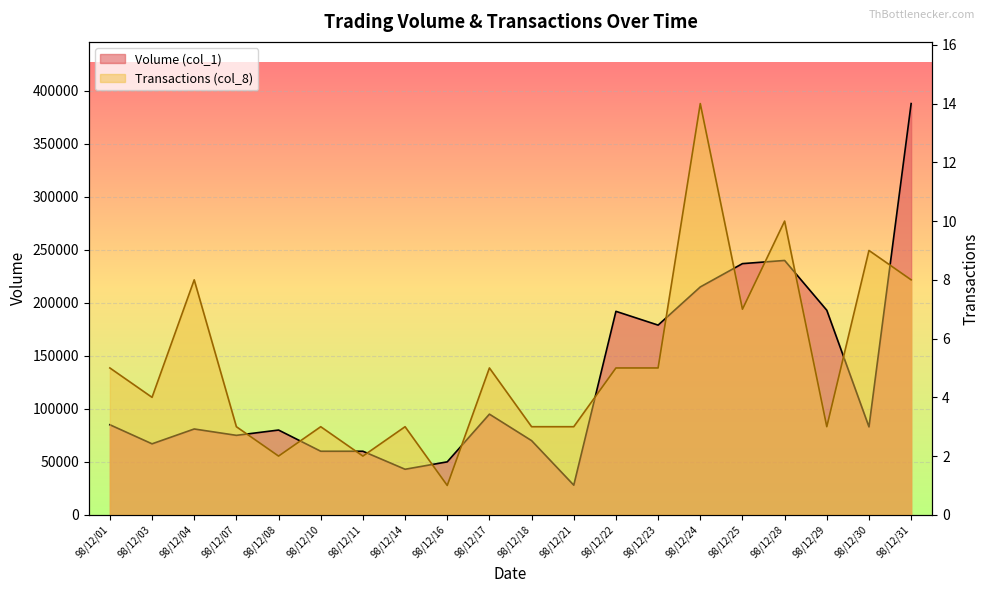

At which label is Volume (col_1) closest to 208000?

98/12/24